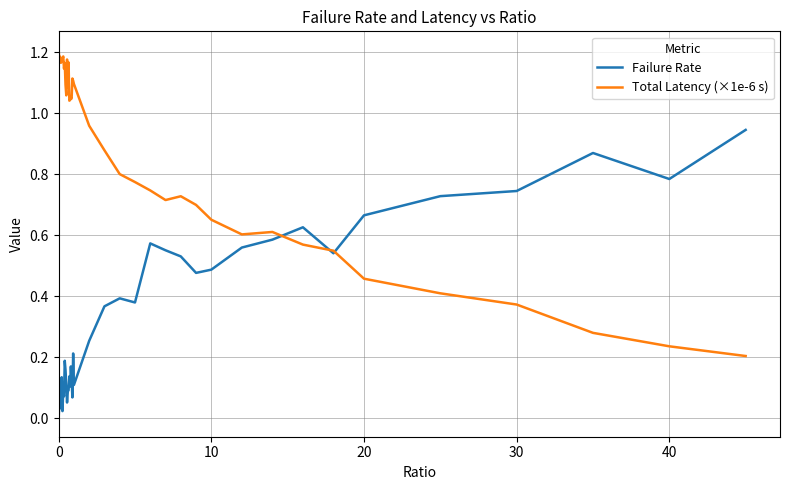

Which series has the largest total across all categories?

Total Latency (×1e-6 s)